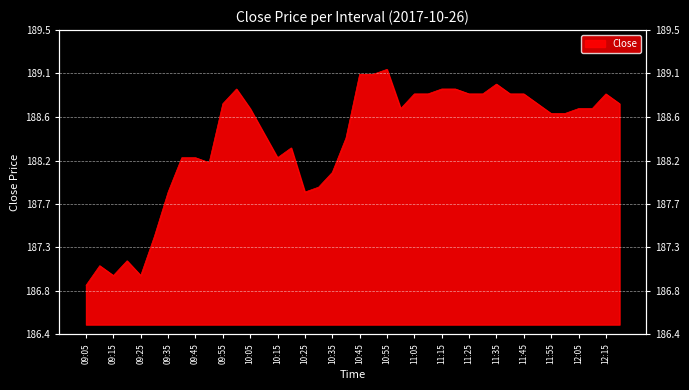

How many interior local peaks (higher than both neighbors) does the data have?

7